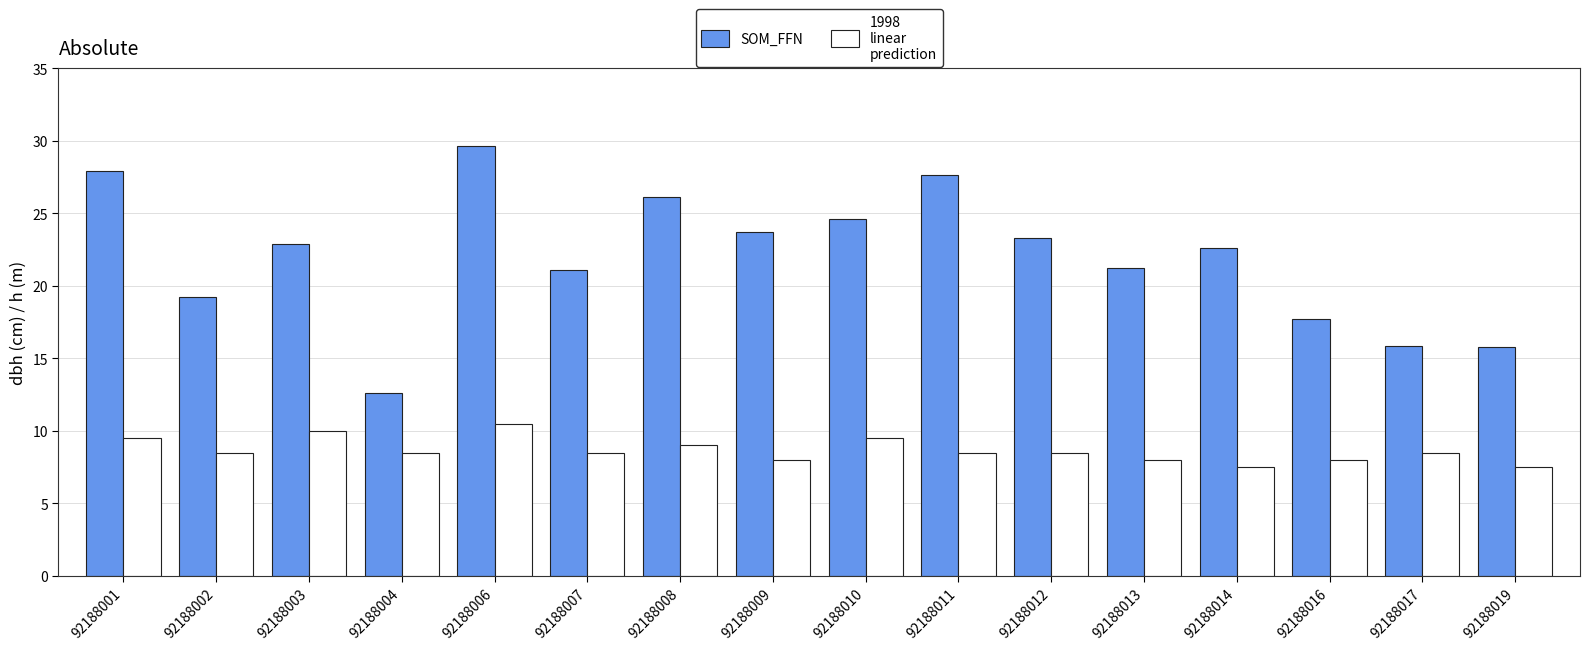

How many bars are there in total?

32